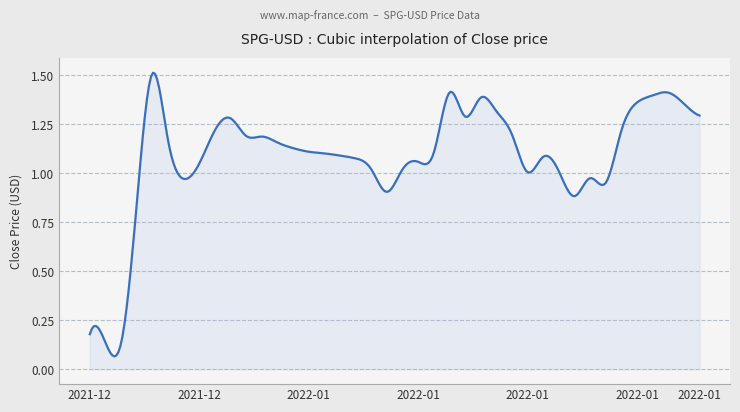

Reading left to right, list all the values displayed in this chart.

0.2	0.1	0.1	0.8	1.5	1.2	1.0	1.0	1.2	1.3	1.2	1.2	1.2	1.1	1.1	1.1	1.1	1.1	1.0	0.9	1.0	1.1	1.1	1.4	1.3	1.4	1.3	1.2	1.0	1.1	1.0	0.9	1.0	1.0	1.2	1.4	1.4	1.4	1.4	1.3